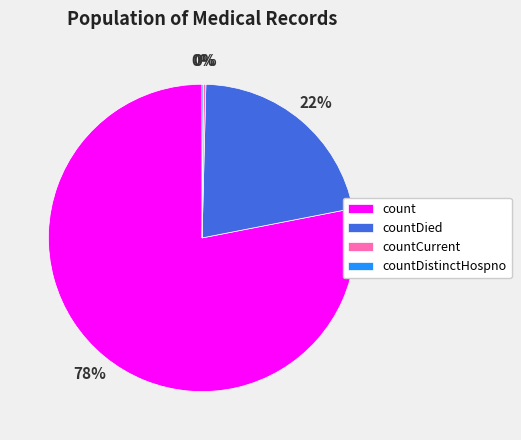

What percentage is the count slice, to the nearest percent?

78%